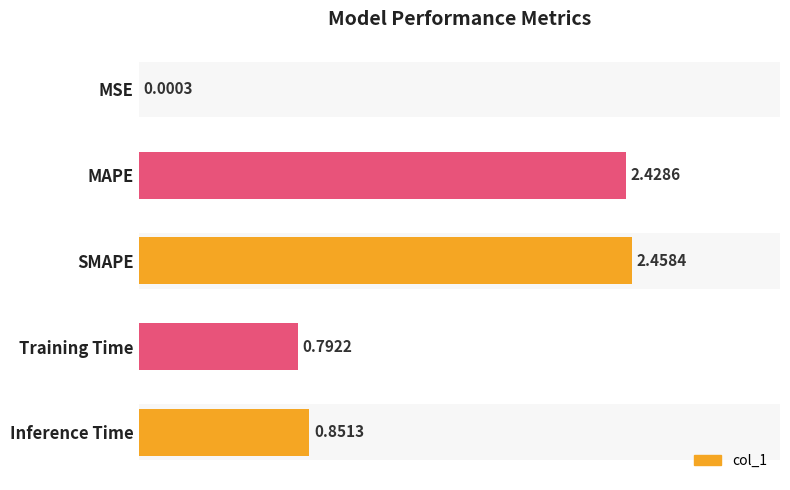

Which category has the highest value across all series?

SMAPE